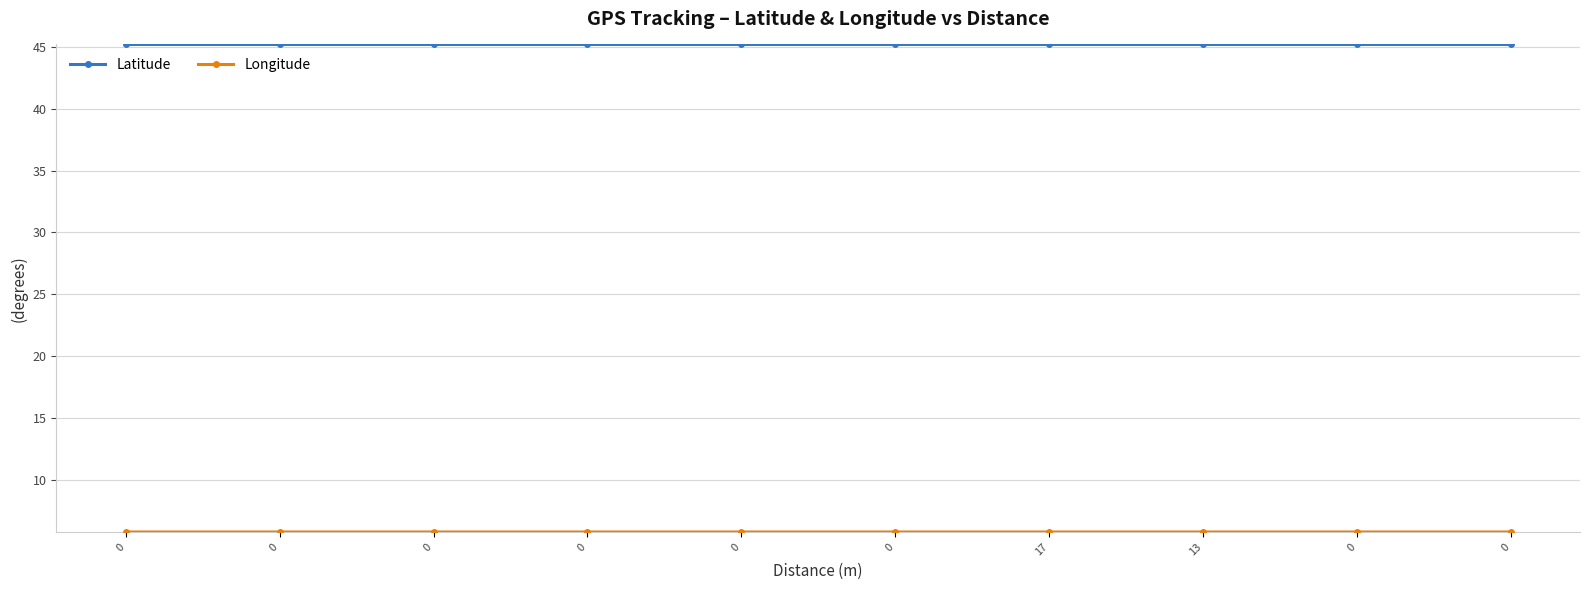

What is the sum of the Latitude values at 0 and 17?

90.4